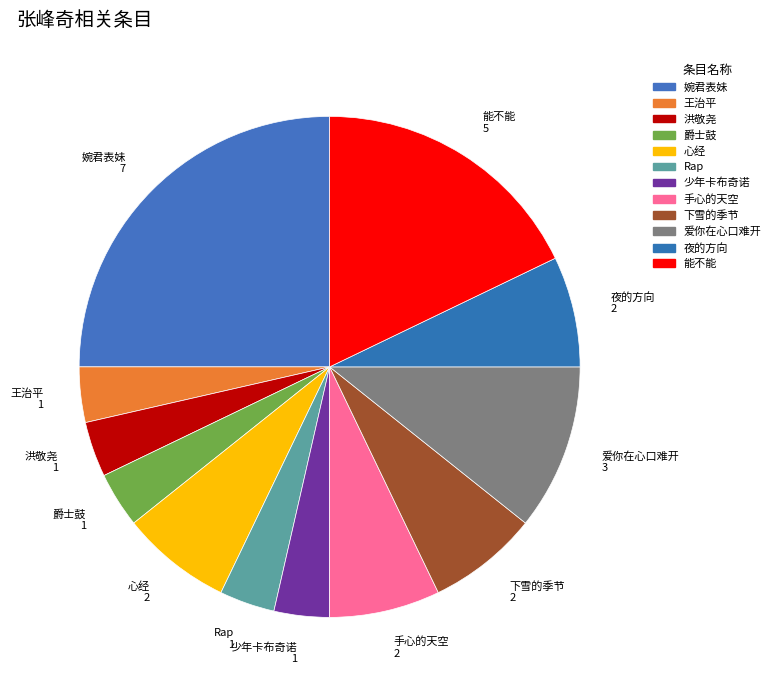

The Rap slice represents 4% of the pie. True or false?

True